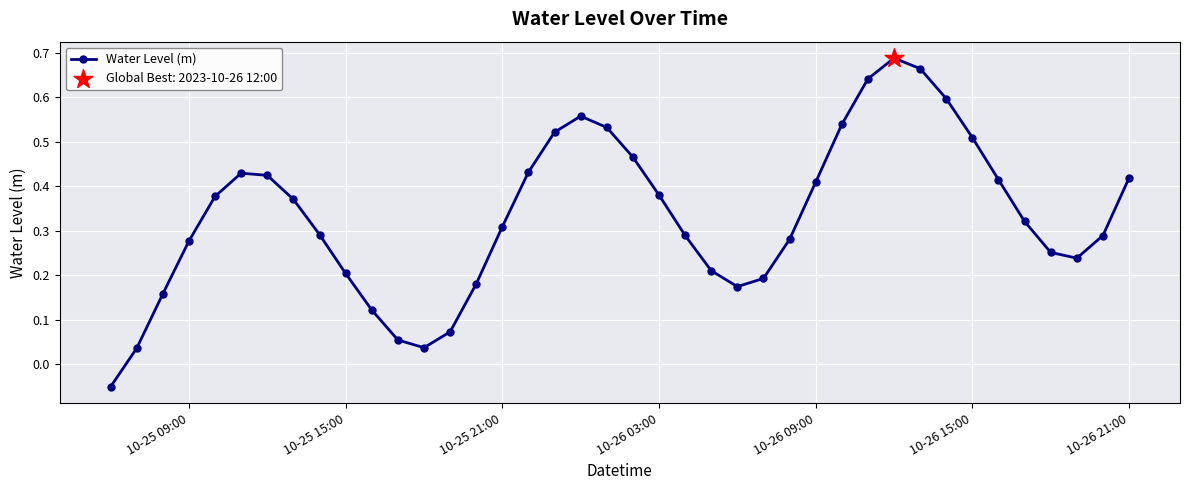

What is the sum of all values?

13.3